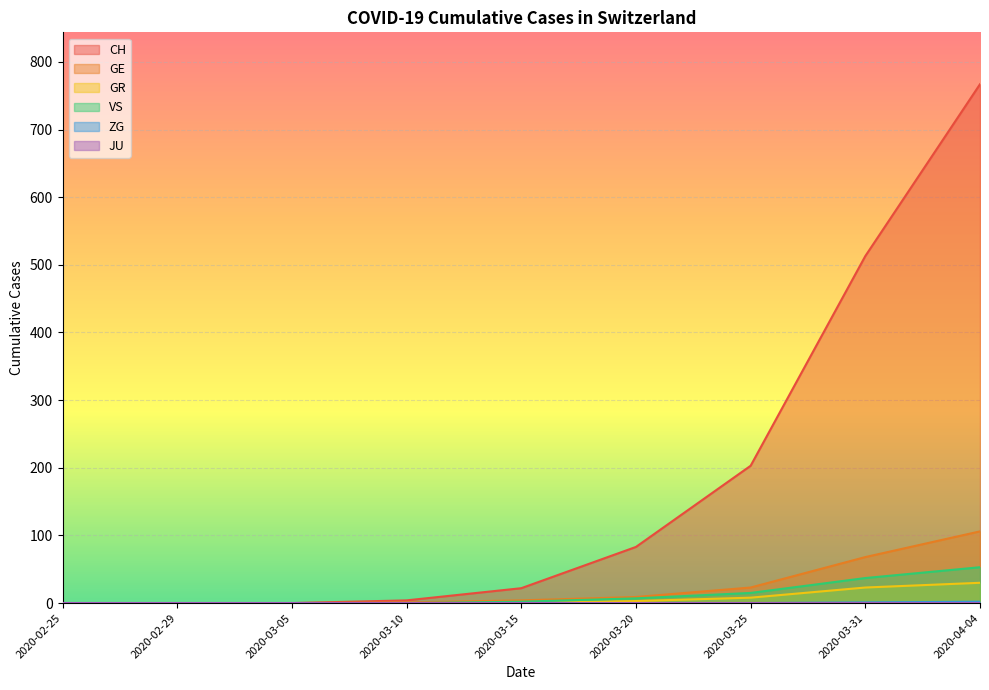

Which series has the largest total across all categories?

CH